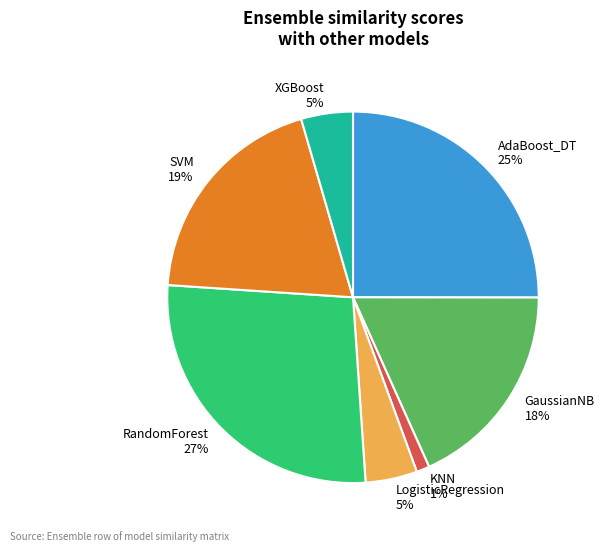

Is SVM the majority of the pie?

No